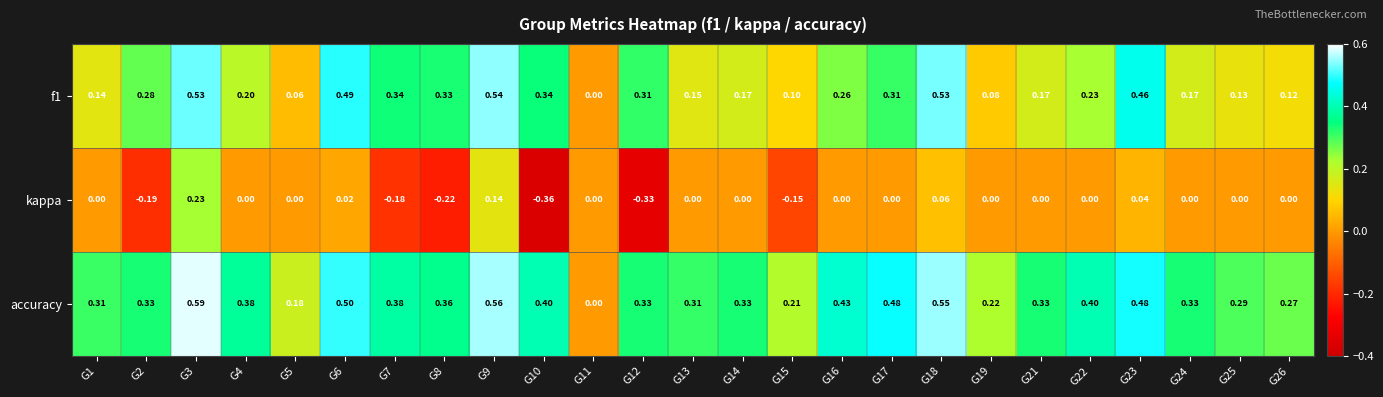

List the series in order of their peak value, lowest first.

kappa, f1, accuracy